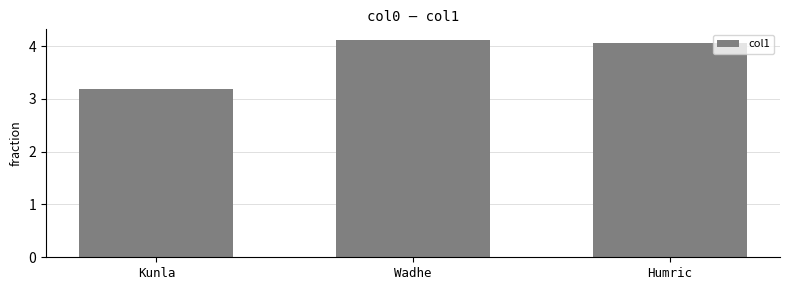

What is the label of the 2nd bar from the right?

Wadhe